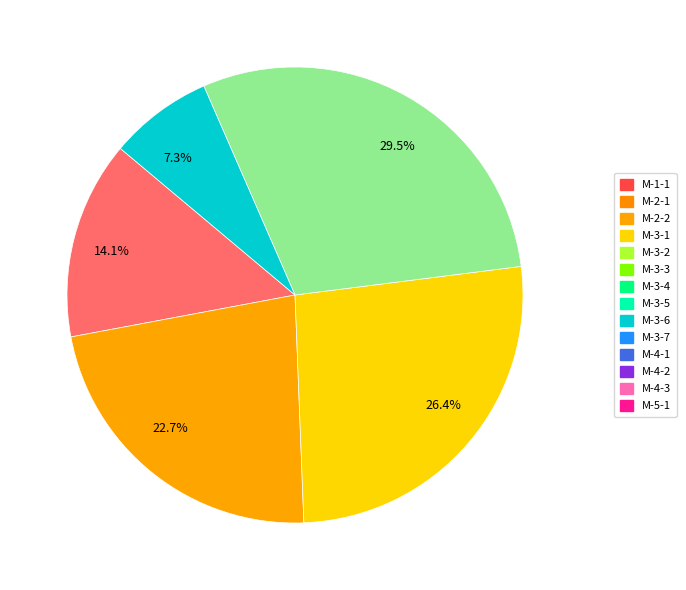

Is there any slice that represents more than half of the pie?

No